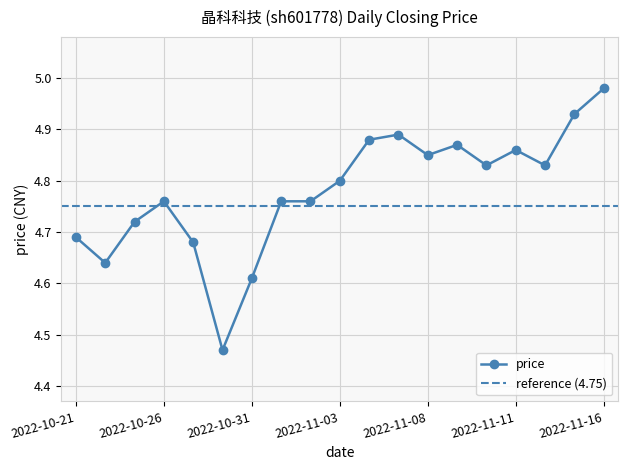

The value at 2022-10-28 is 1.8. True or false?

False